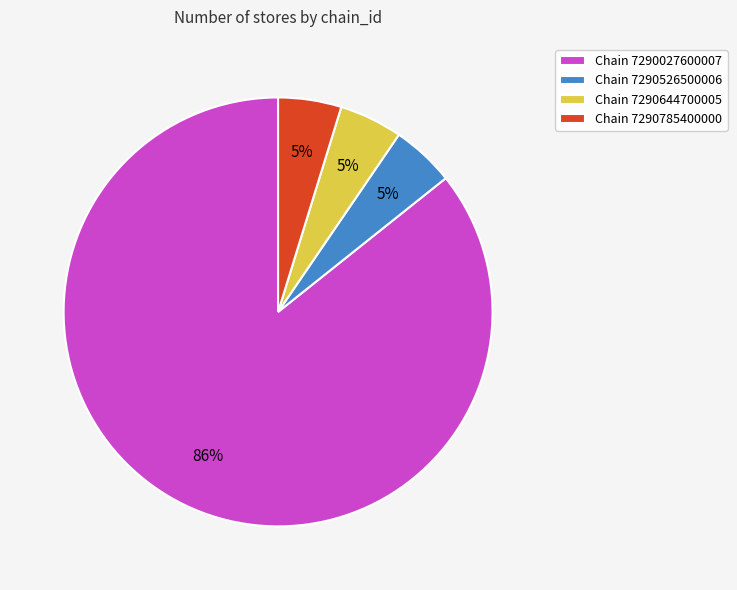

Approximately how many times larger is the value at Chain 7290785400000 compared to Chain 7290644700005?

1.0